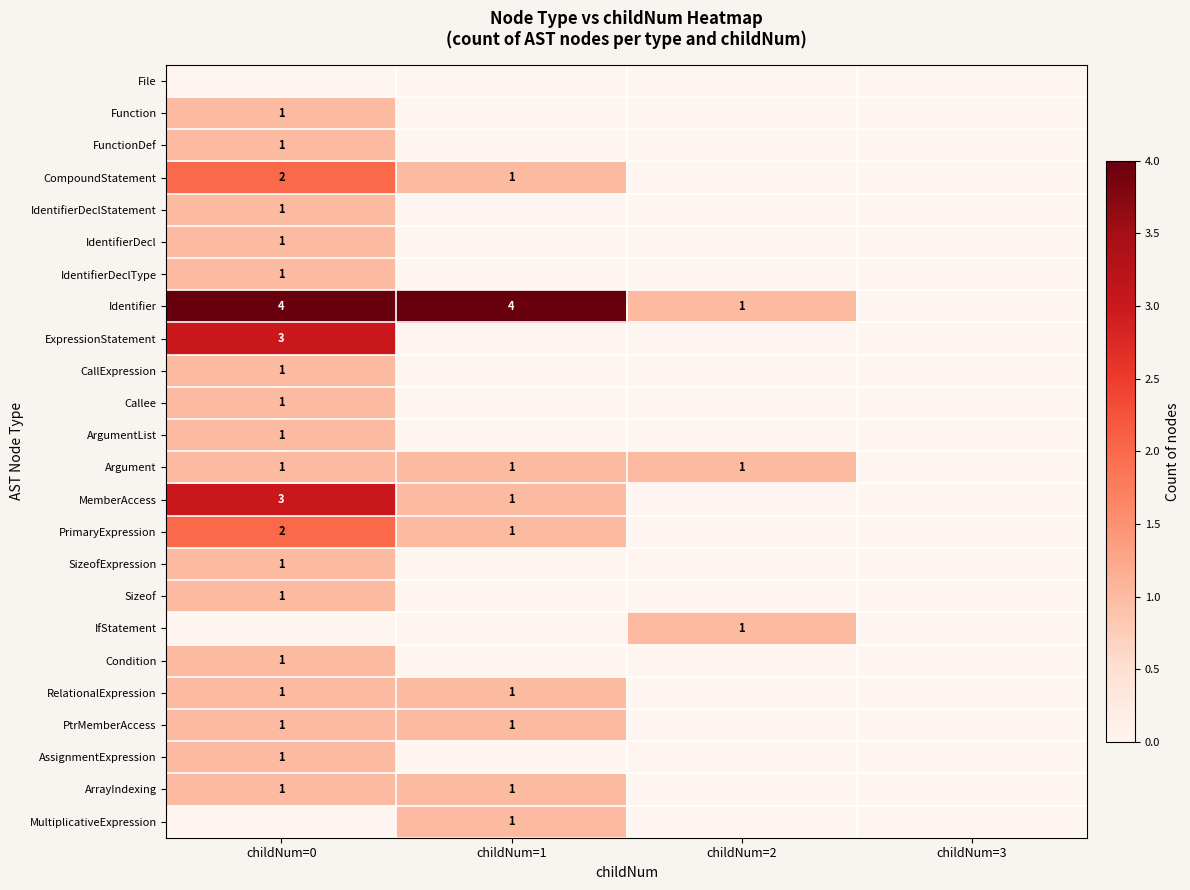

True or false: Function has a value of 2 at childNum=0.

False